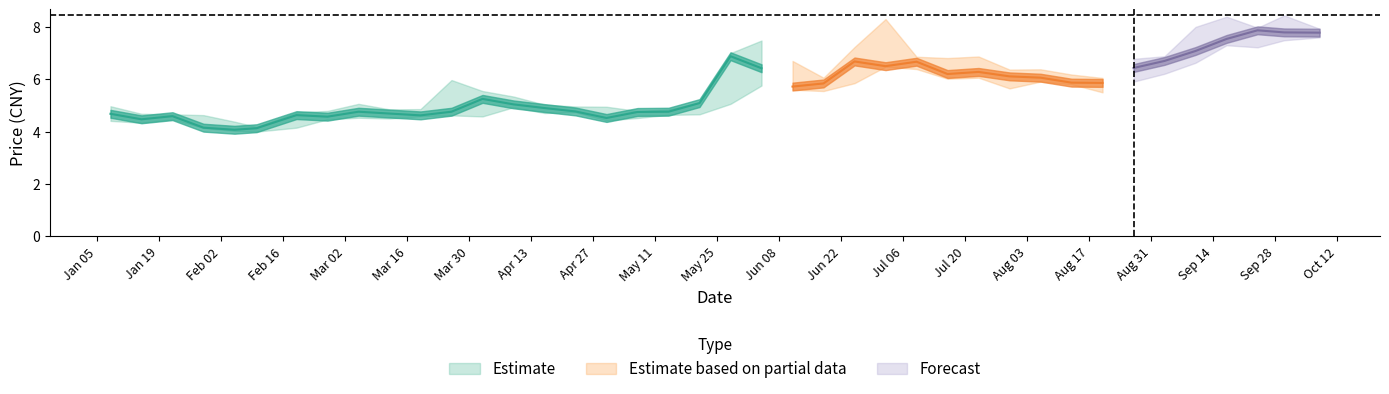

The value of 最低 at 2021-07-16 is 6.0. True or false?

True